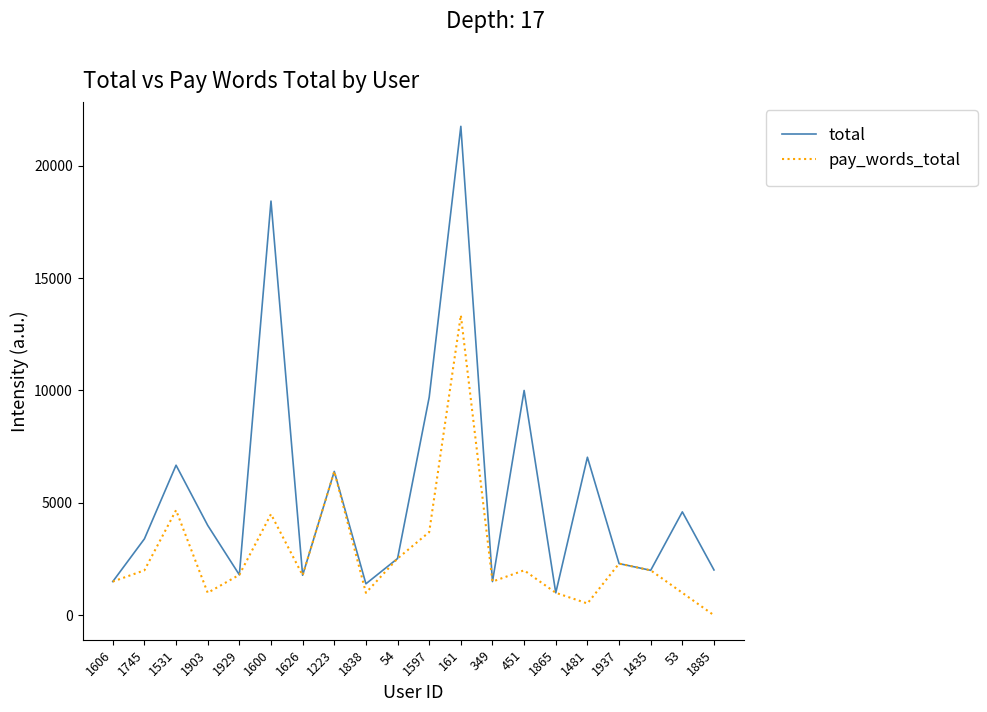

True or false: pay_words_total has more than 2 points higher than both neighbors.

True